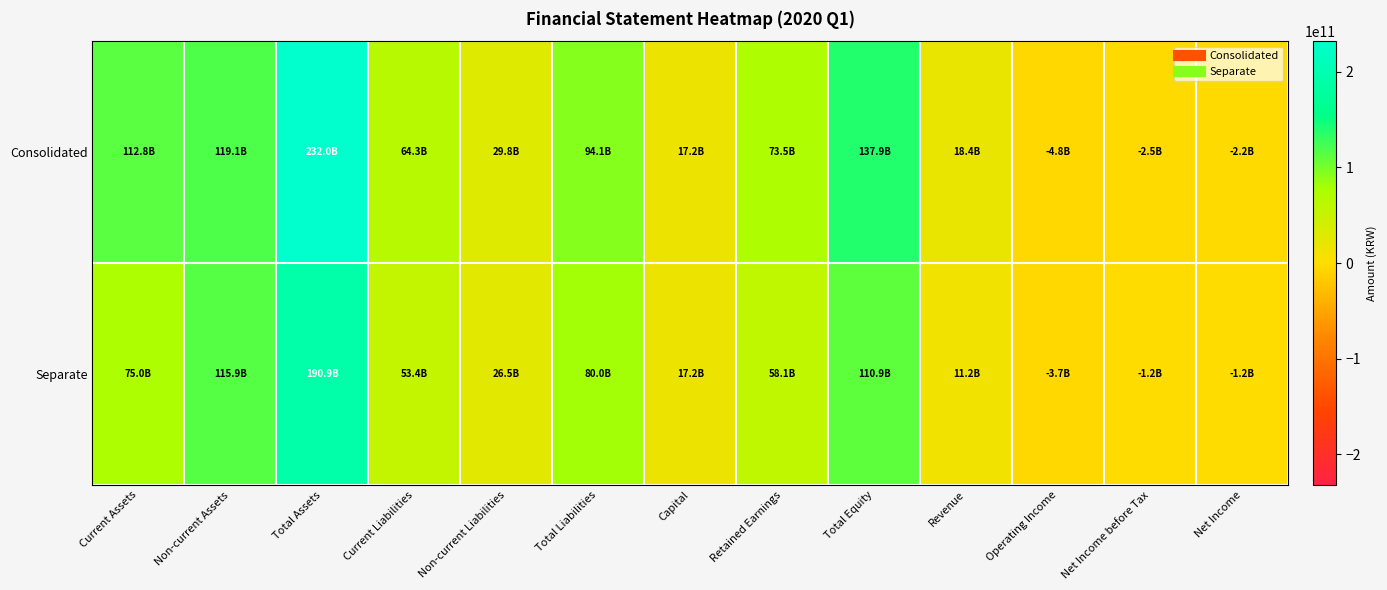

Which series has the widest spread of values?

Consolidated